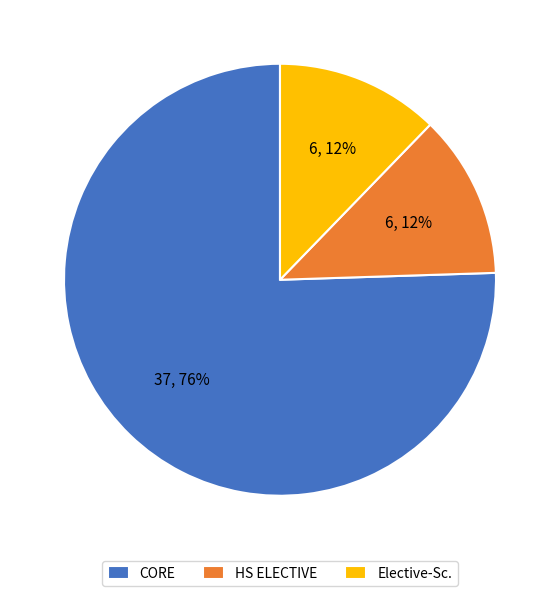

To the nearest percent, what is the average slice percentage?

33%